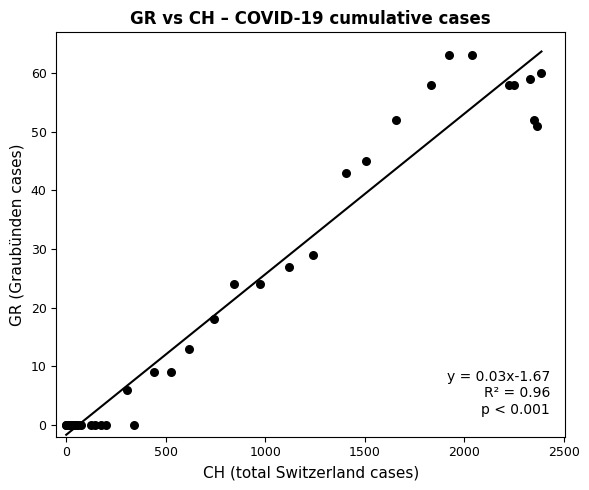

What Y value in the scatter plot is closest to 31?

29